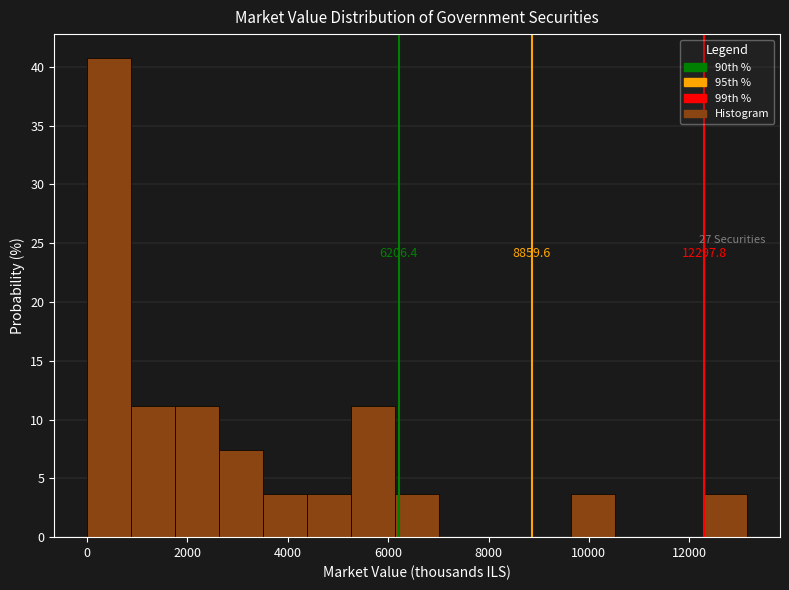

Over which range of the x-axis is the bar tallest?

0 to 800